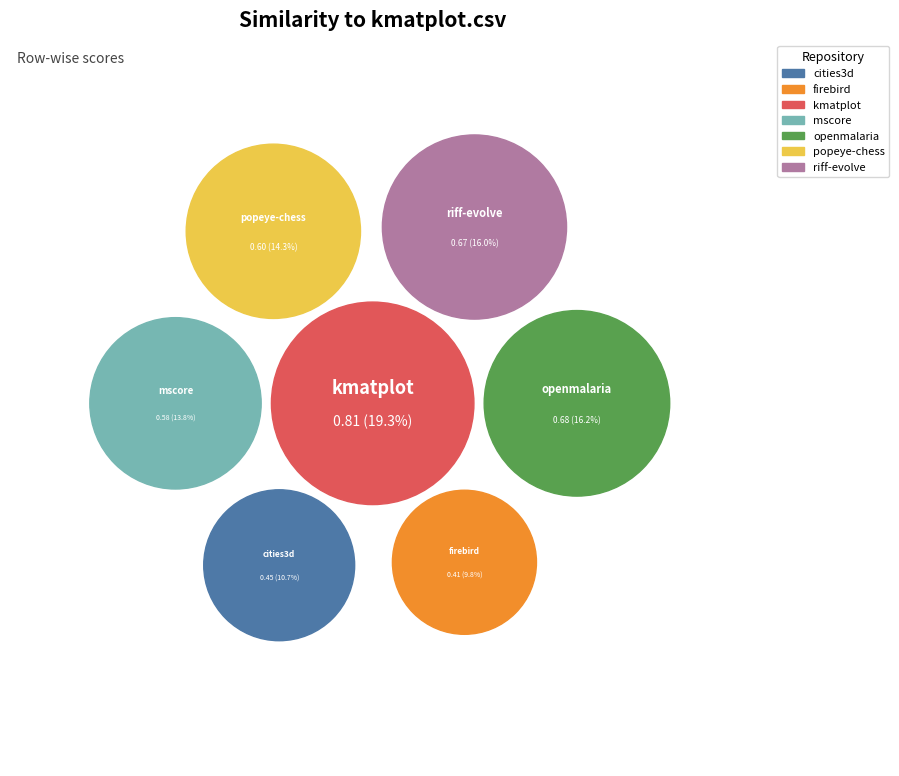

What is the largest slice in the pie chart?

kmatplot.csv